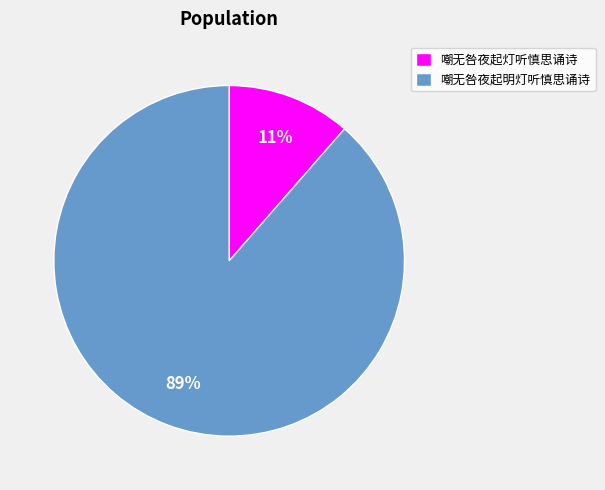

To the nearest percent, what is the combined percentage of 嘲无咎夜起明灯听慎思诵诗 and 嘲无咎夜起灯听慎思诵诗?

100%